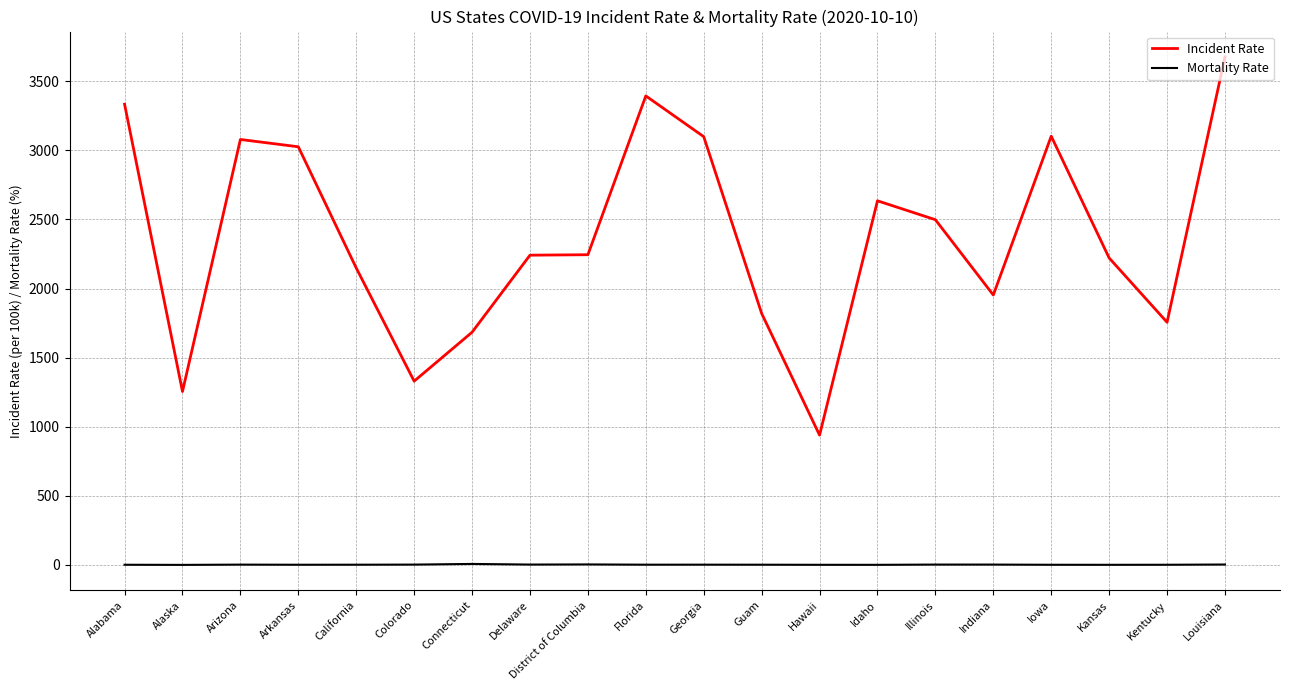

Between Florida and Kentucky, which series saw the biggest shift?

Incident Rate